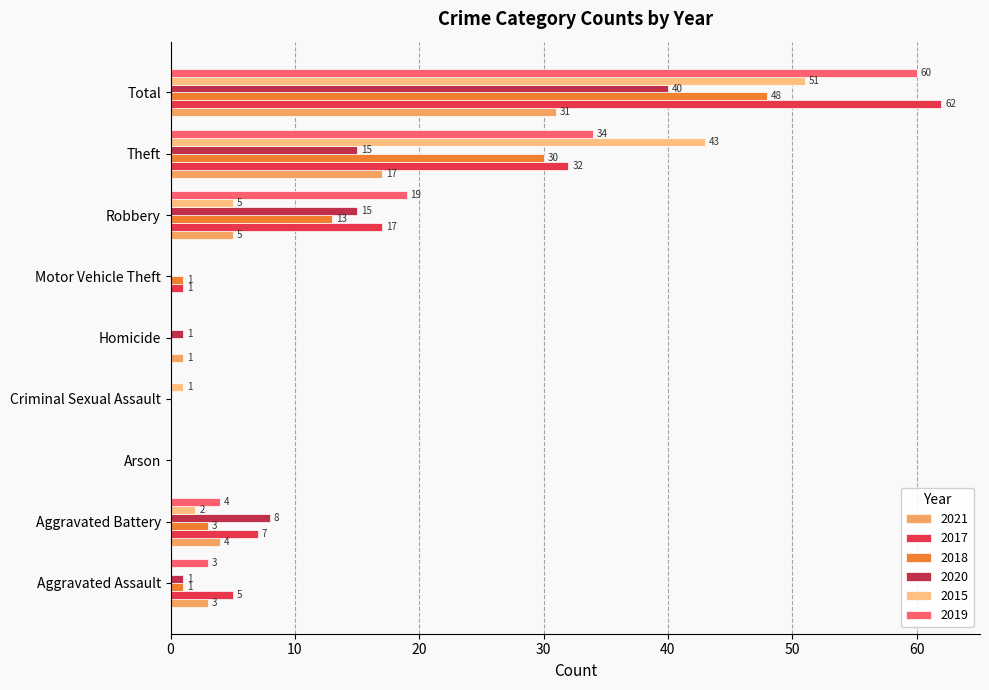

What is the sum of all 2021 values?

61